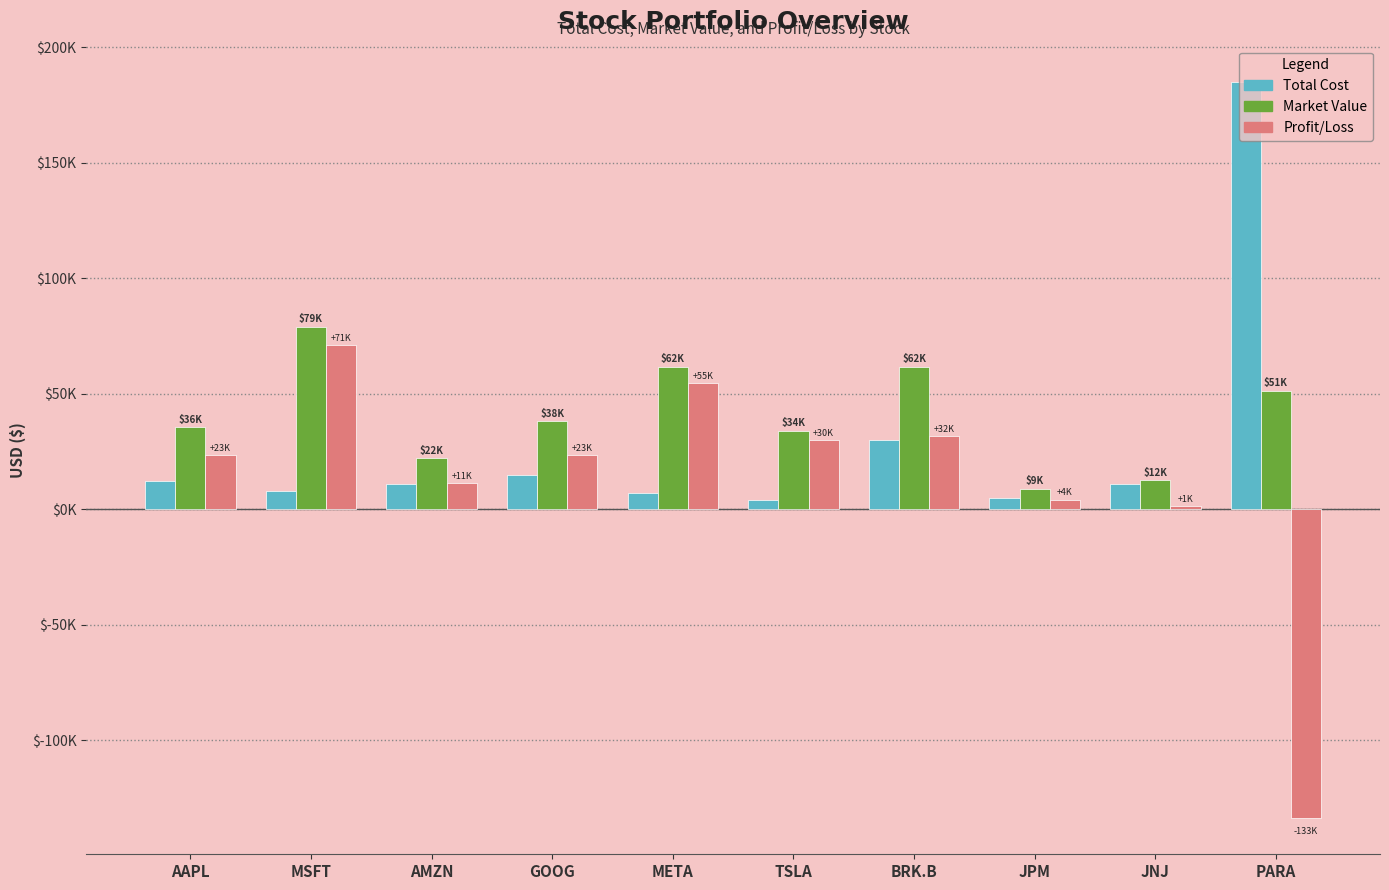

Does the chart contain stacked bars?

No